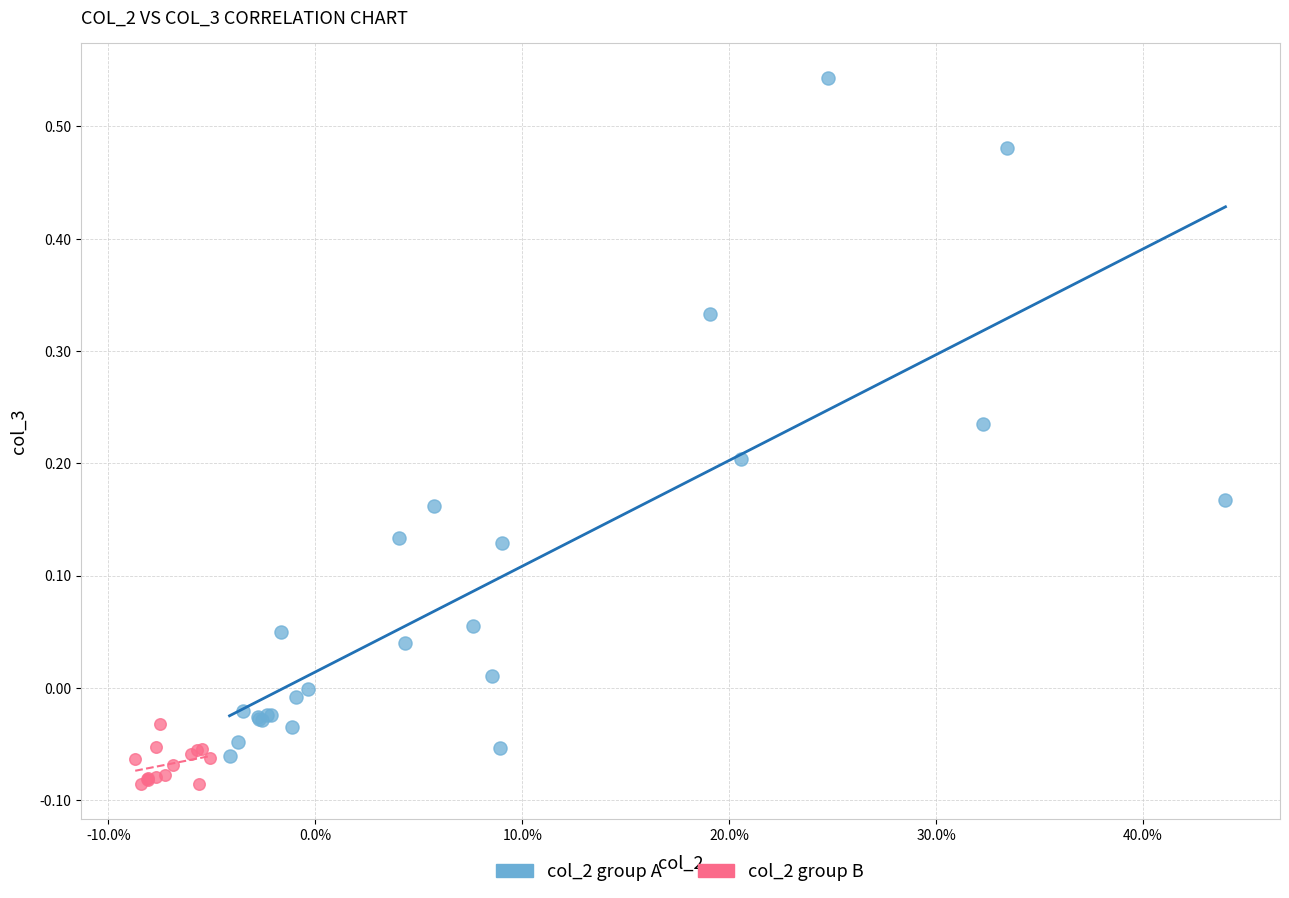

What are all the series names shown in the legend?

col_2 group A, col_2 group B